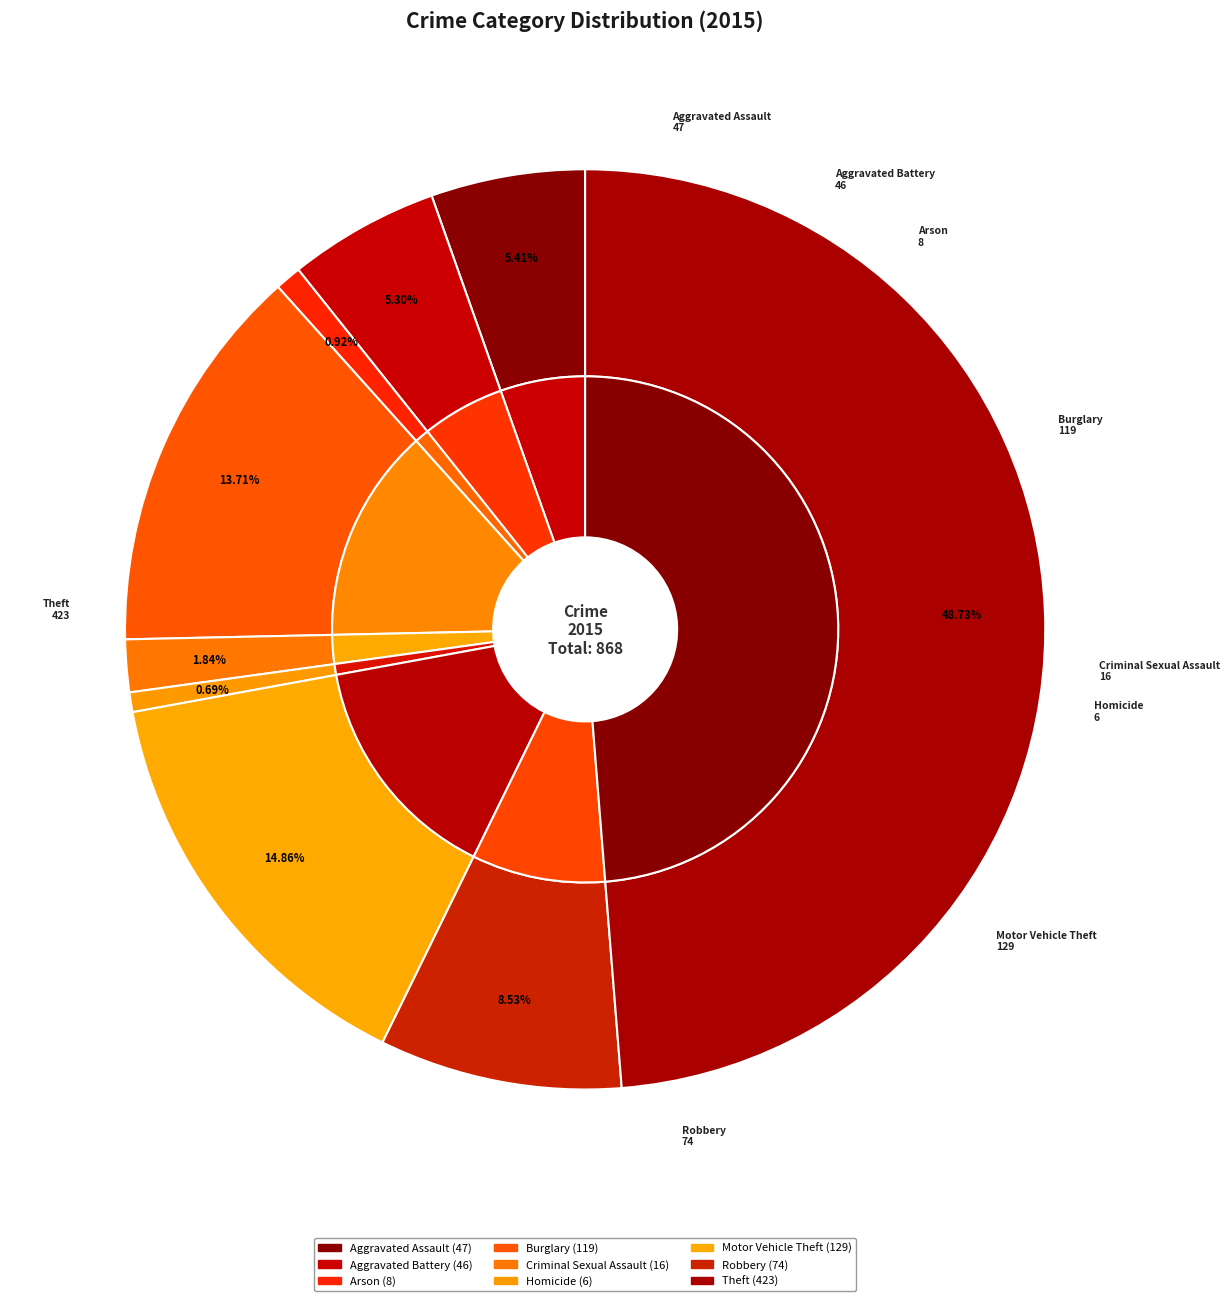

To the nearest percent, what is the difference between the Aggravated Assault and Robbery slice percentages?

3%